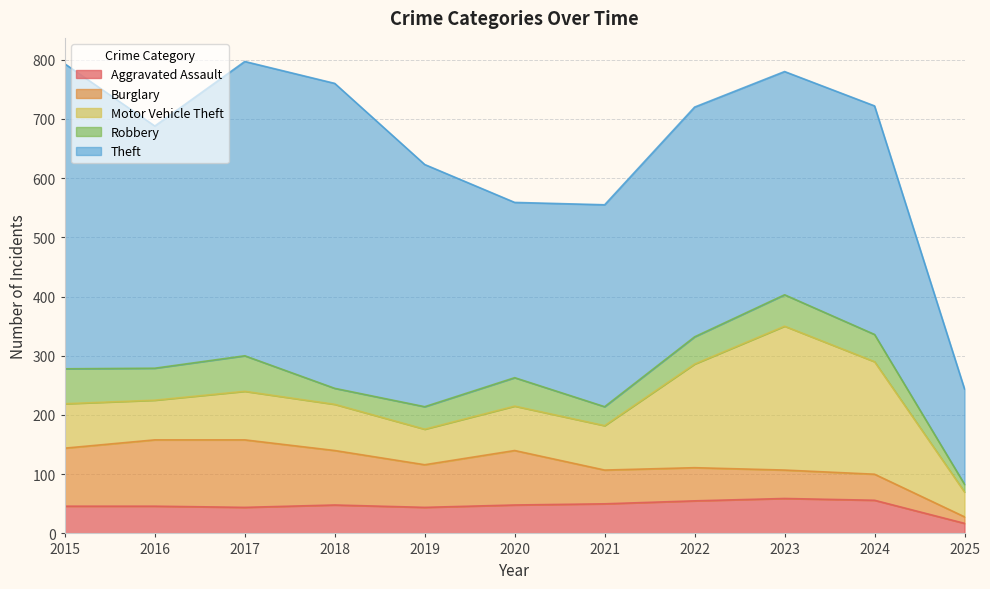

What is the difference between the maximum and minimum values in the Robbery series?

47